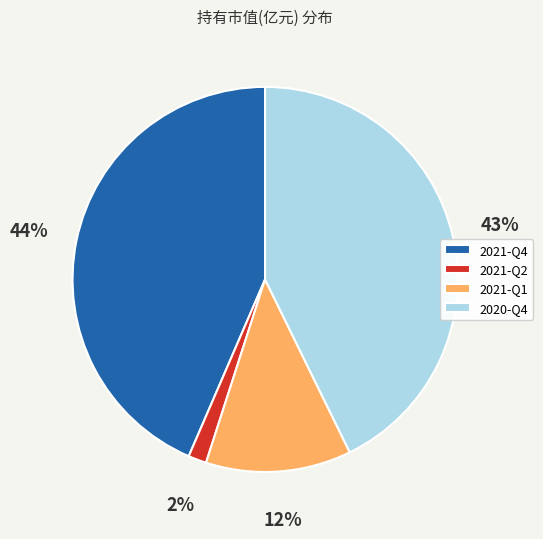

Is the sum of 2021-Q2 and 2020-Q4 greater than half?

No